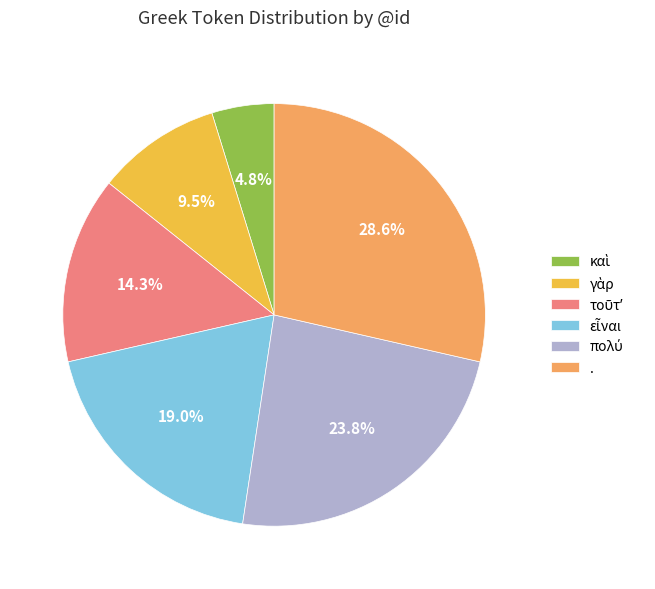

Which slice is the largest?

.